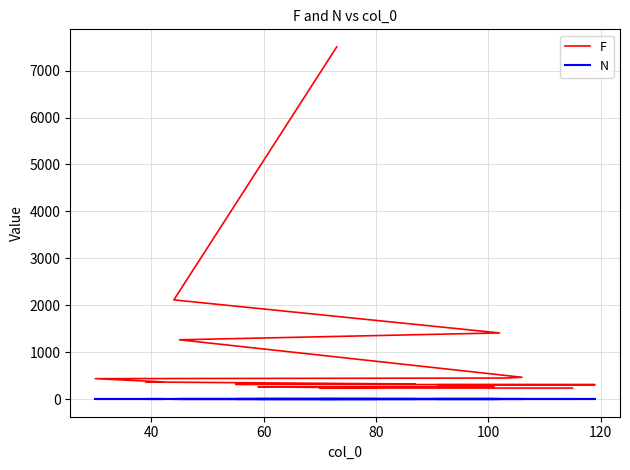

What is the value of the N point at the 1st from the left?

1